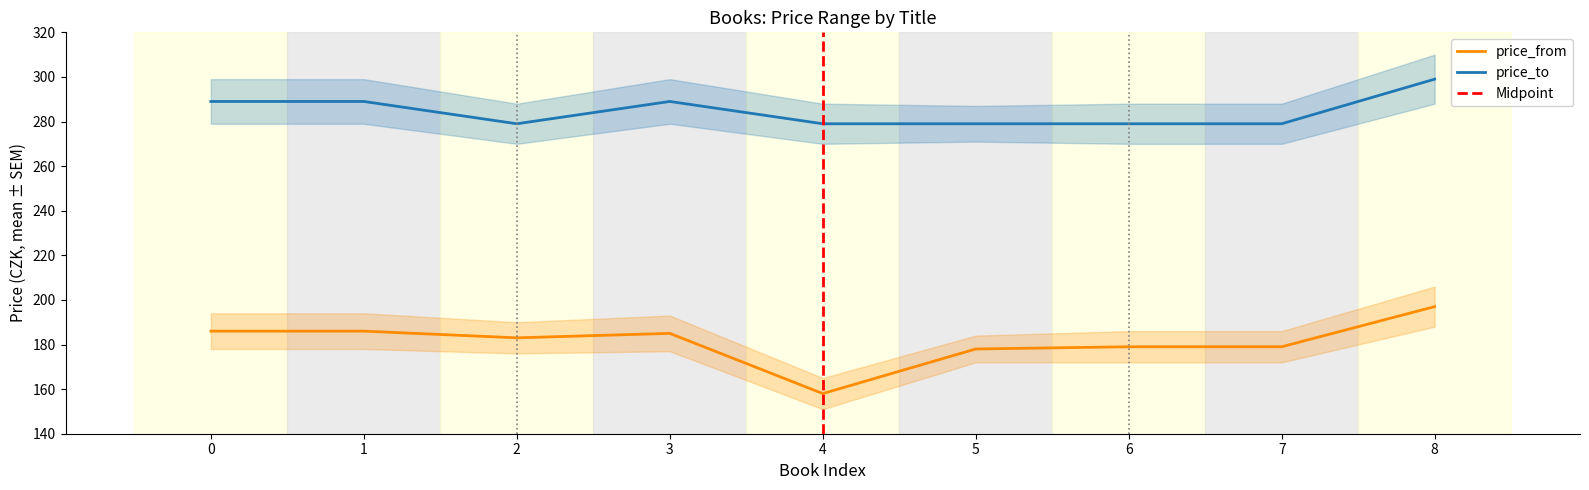

Rank the series by their maximum value, from lowest to highest.

price_from, price_to